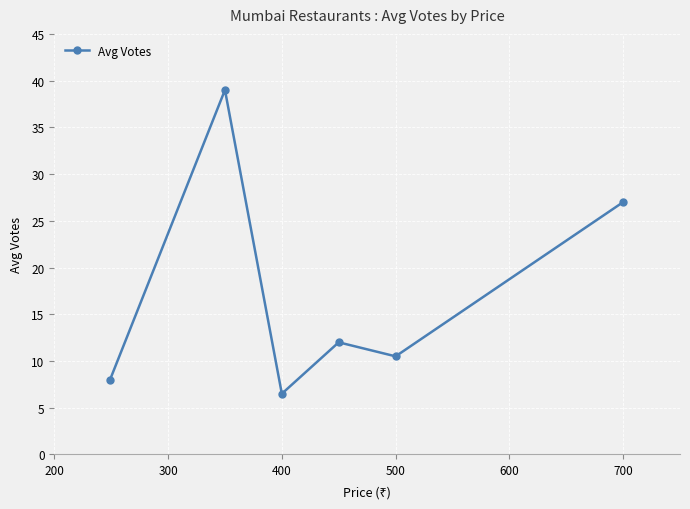

What is the minimum value shown in the chart?

6.5